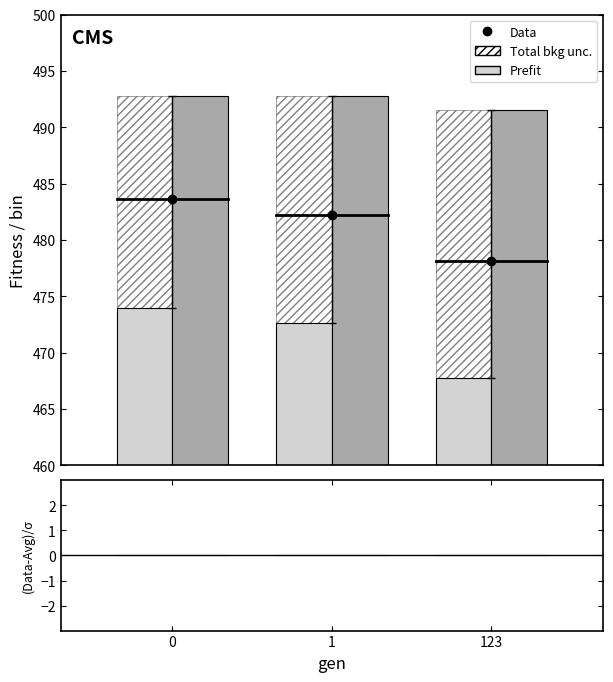

At how many categories does at least one series exceed 87?

3